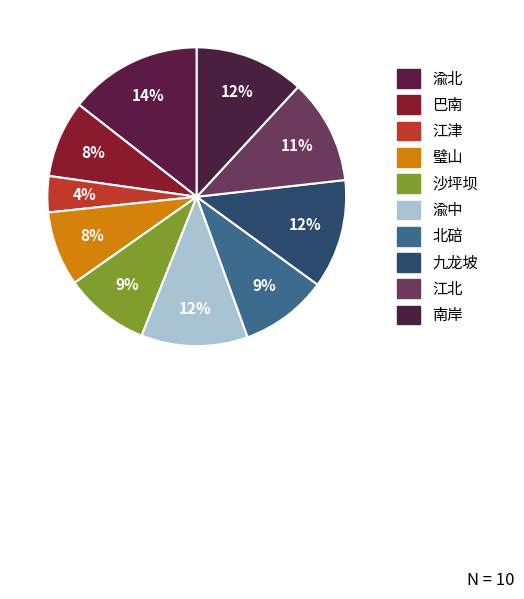

How many segments does this pie chart have?

10